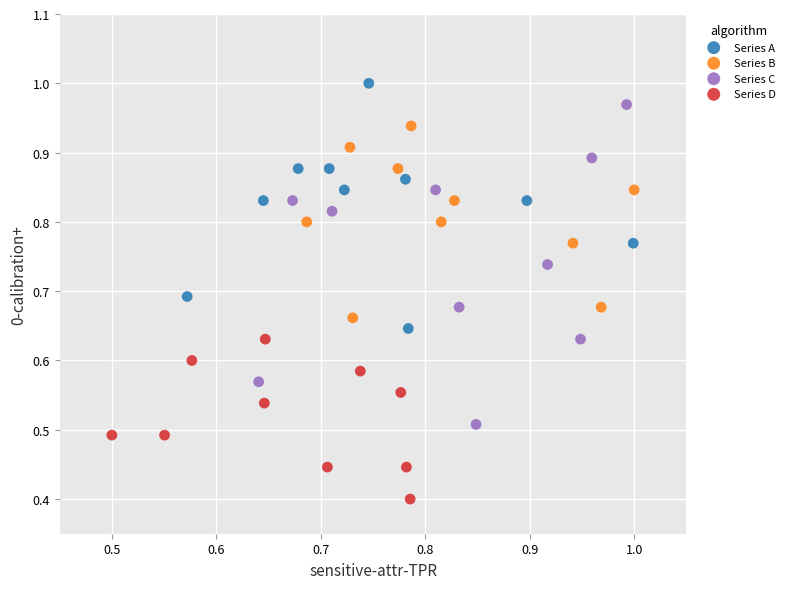

Which series has the widest spread of Y values?

Series C